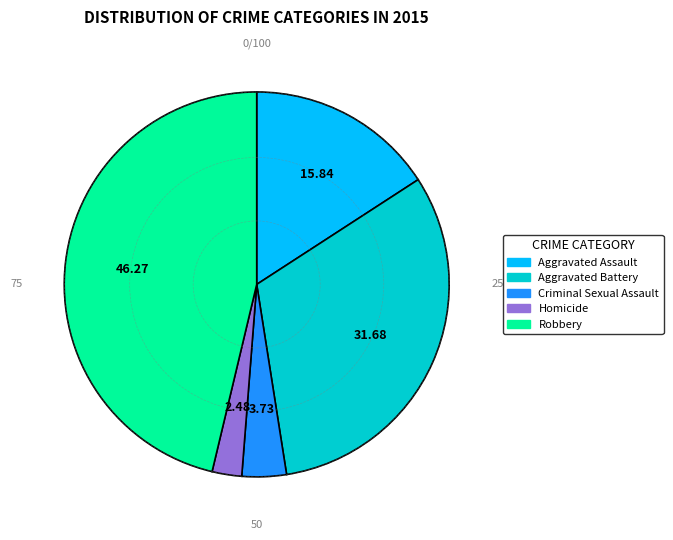

Approximately how many times larger is the value at Aggravated Assault compared to Homicide?

6.4